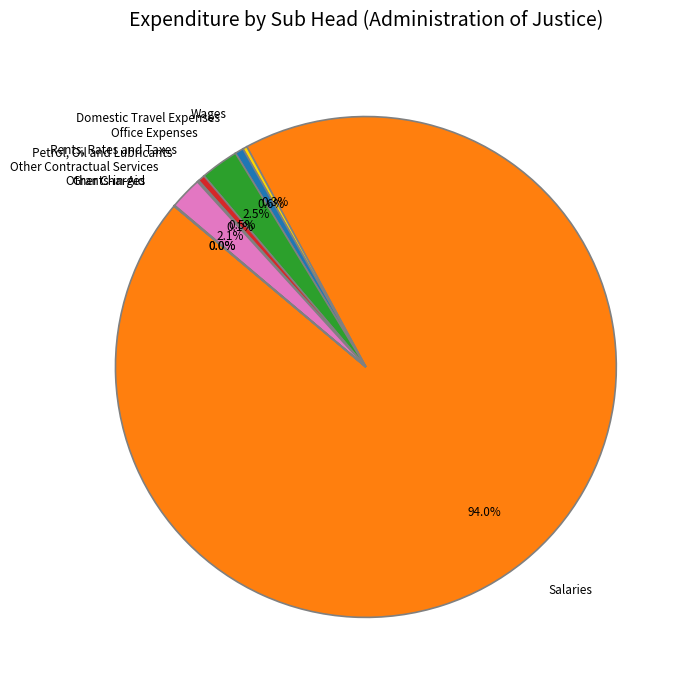

Which category has the biggest portion of the pie?

Salaries